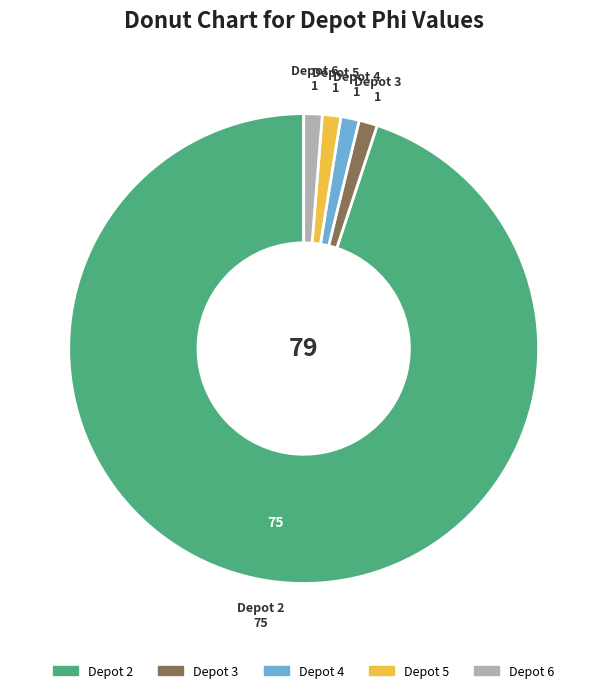

Is there a majority slice in this chart?

Yes